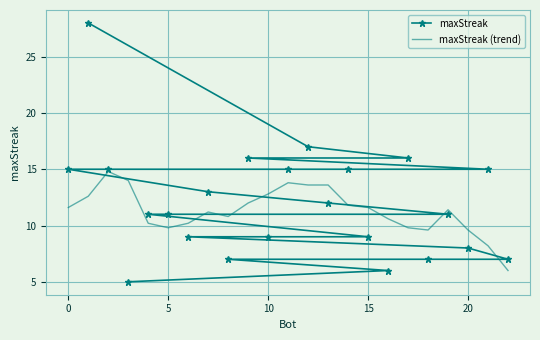

What is the minimum value for maxStreak?

5